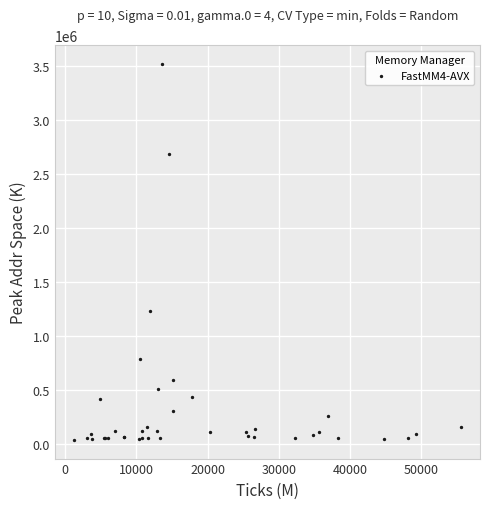

What Y value in the scatter plot is closest to 1778028?

1231436